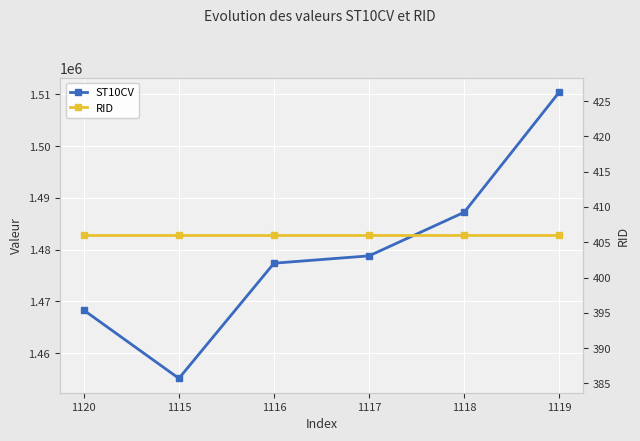

Reading right to left, transcribe all the data shown in this chart.

ST10CV: 1119=1510430	1118=1487220	1117=1478810	1116=1477390	1115=1455160	1120=1468330
RID: 1119=406	1118=406	1117=406	1116=406	1115=406	1120=406